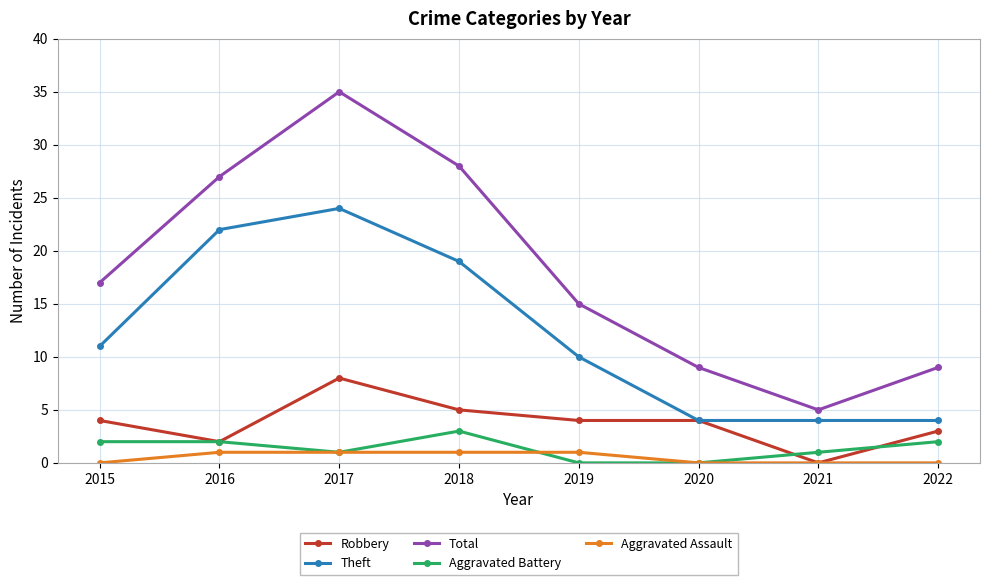

Reading left to right, list all the values displayed in this chart.

Robbery: 2015=4	2016=2	2017=8	2018=5	2019=4	2020=4	2021=0	2022=3
Theft: 2015=11	2016=22	2017=24	2018=19	2019=10	2020=4	2021=4	2022=4
Total: 2015=17	2016=27	2017=35	2018=28	2019=15	2020=9	2021=5	2022=9
Aggravated Battery: 2015=2	2016=2	2017=1	2018=3	2019=0	2020=0	2021=1	2022=2
Aggravated Assault: 2015=0	2016=1	2017=1	2018=1	2019=1	2020=0	2021=0	2022=0